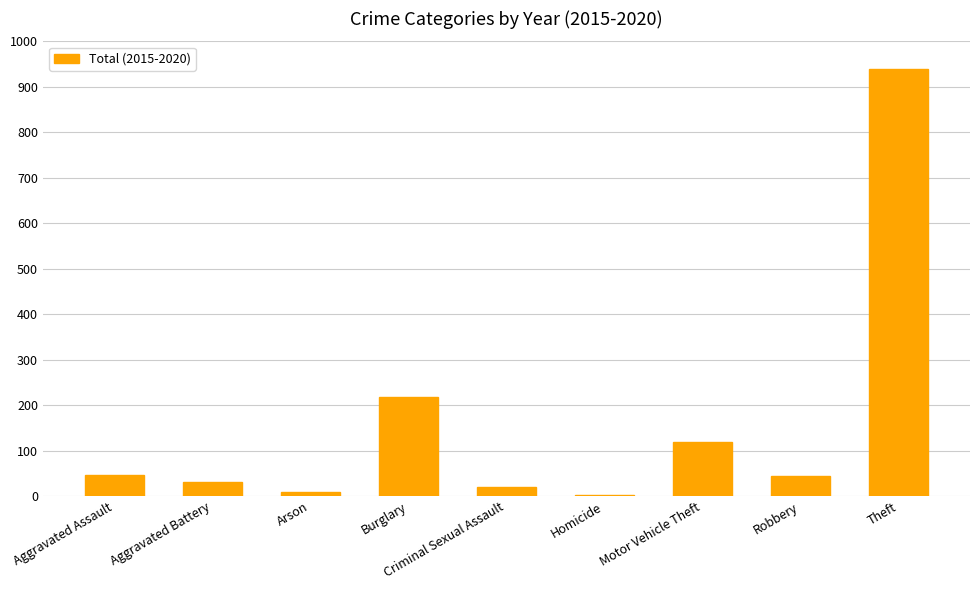

What is the maximum value shown in the chart?

940